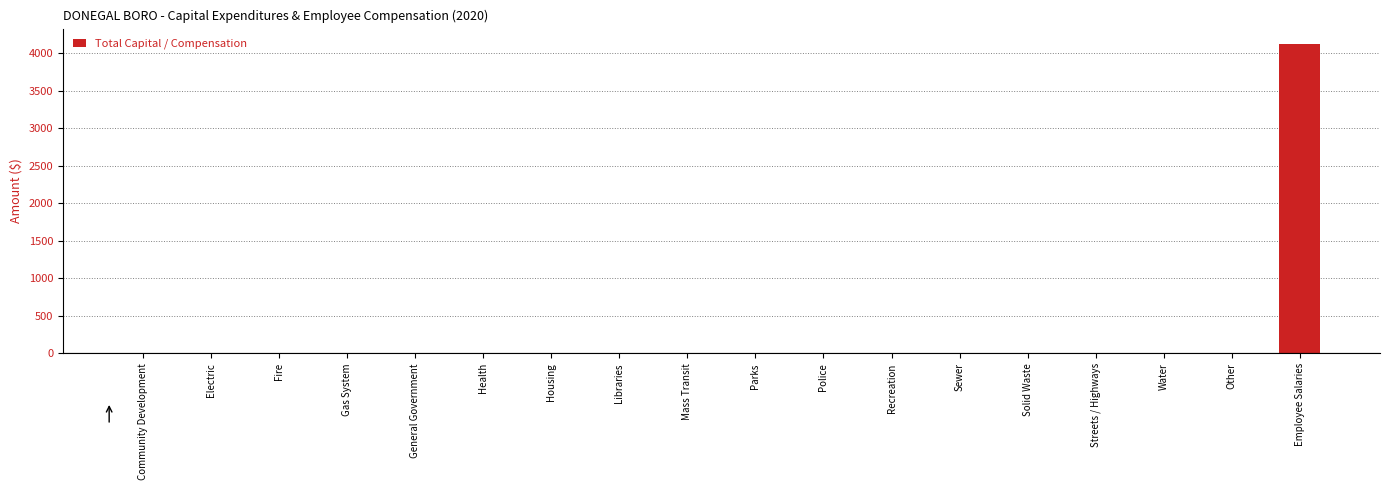

Reading left to right, extract all data points from this chart.

0	0	0	0	0	0	0	0	0	0	0	0	0	0	0	0	0	4125